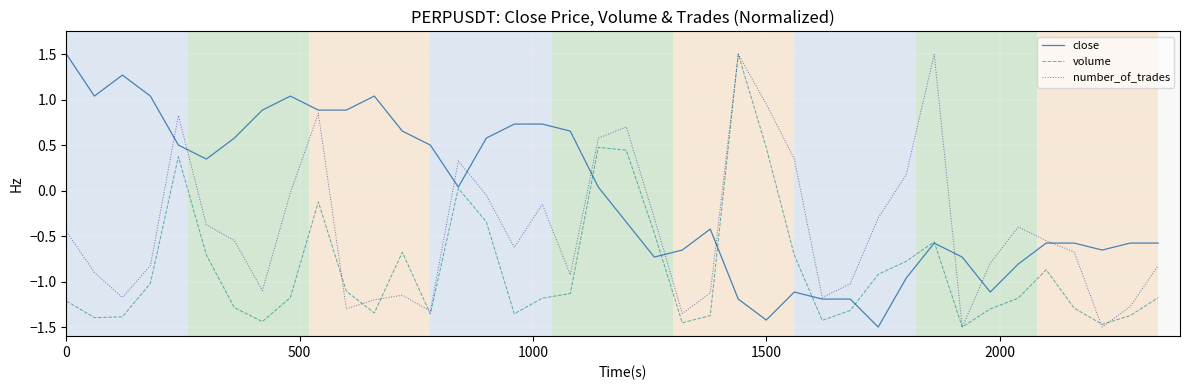

How many lines are shown in the chart?

3